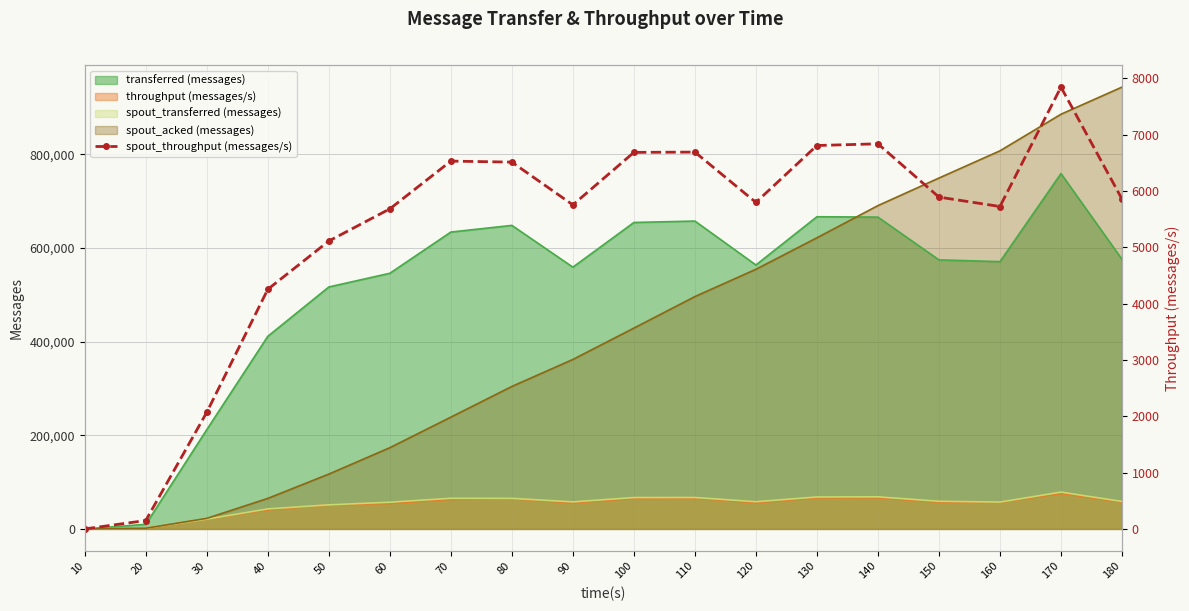

How many values are below 5857?

9